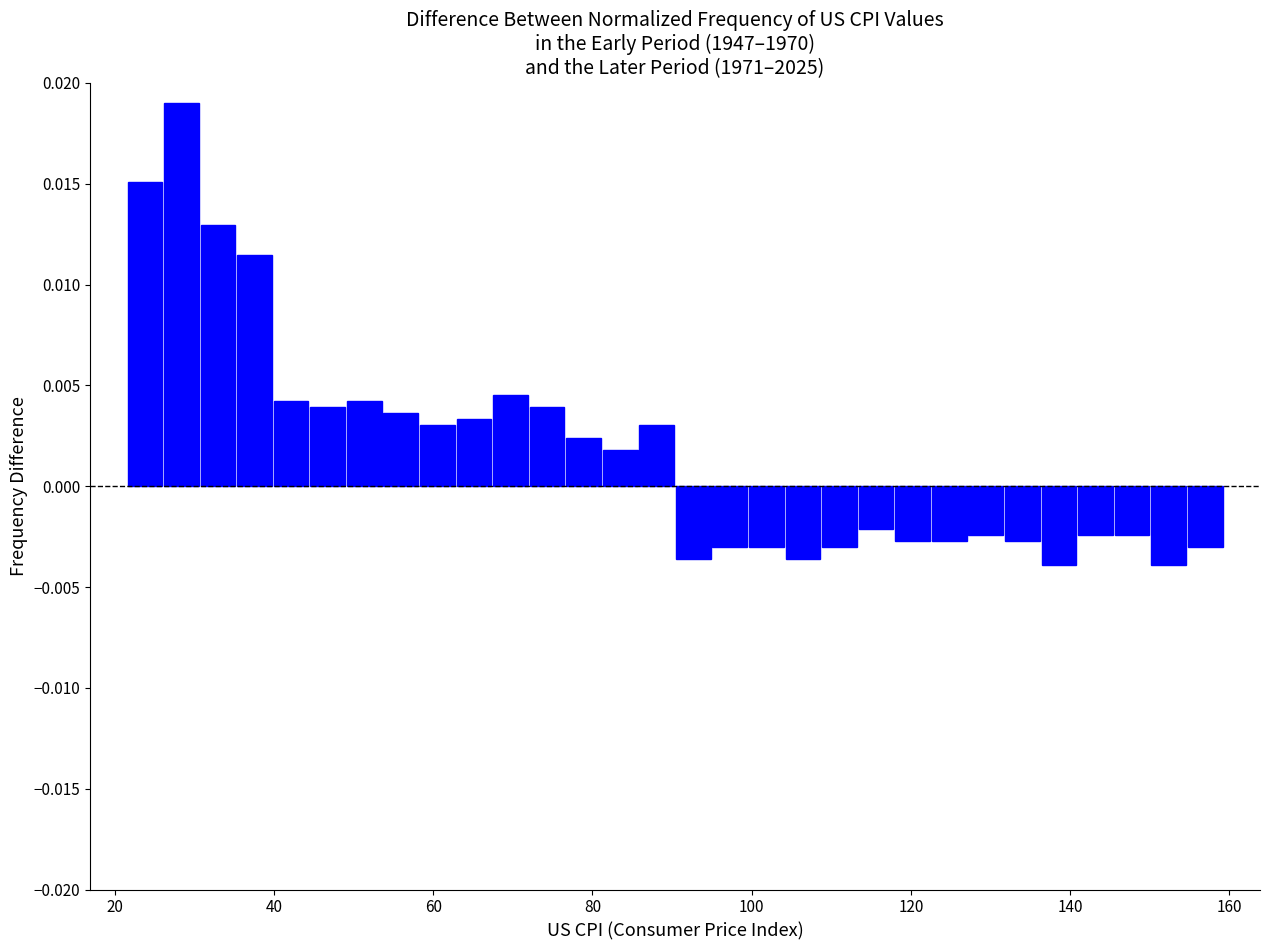

Around what value on the x-axis is the tallest bar? Give the approximate position of its centre, as read against the axis.

28